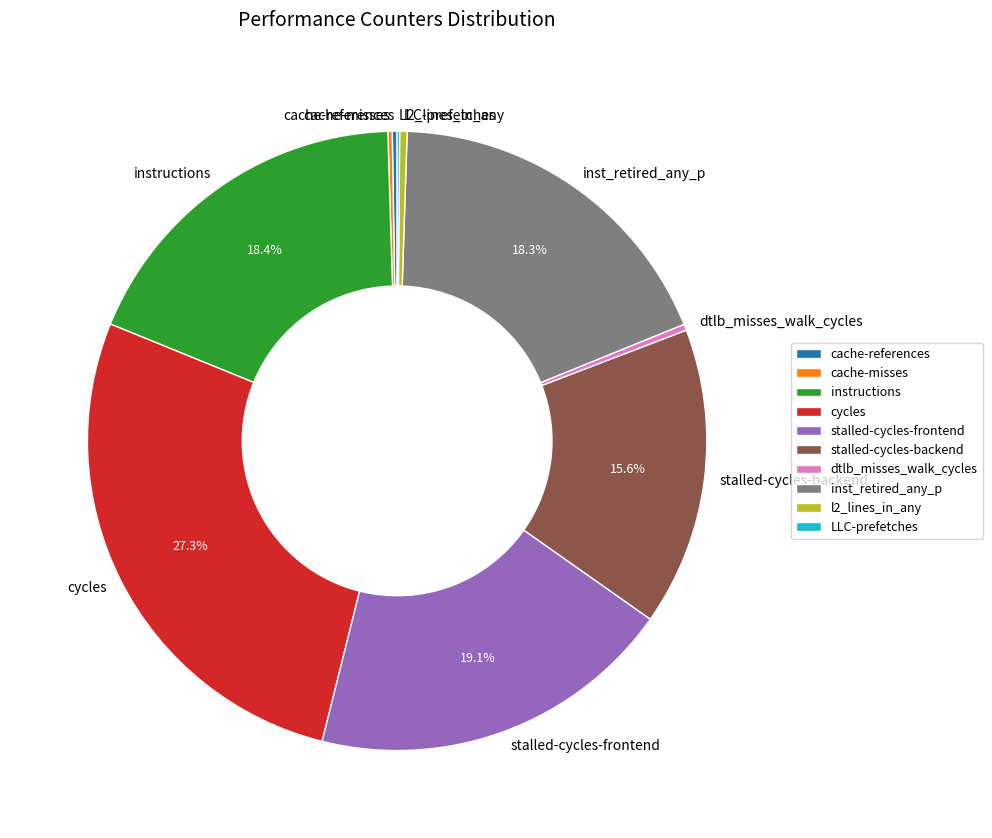

Is there a majority slice in this chart?

No